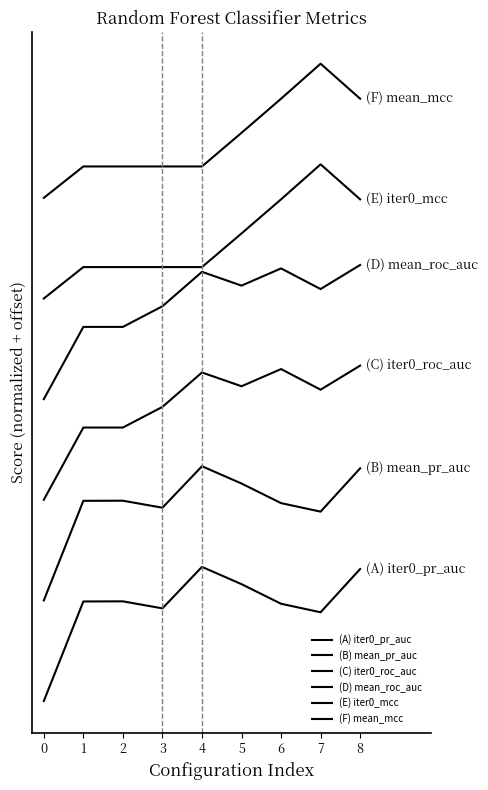

Which series has the largest total across all categories?

(F) mean_mcc